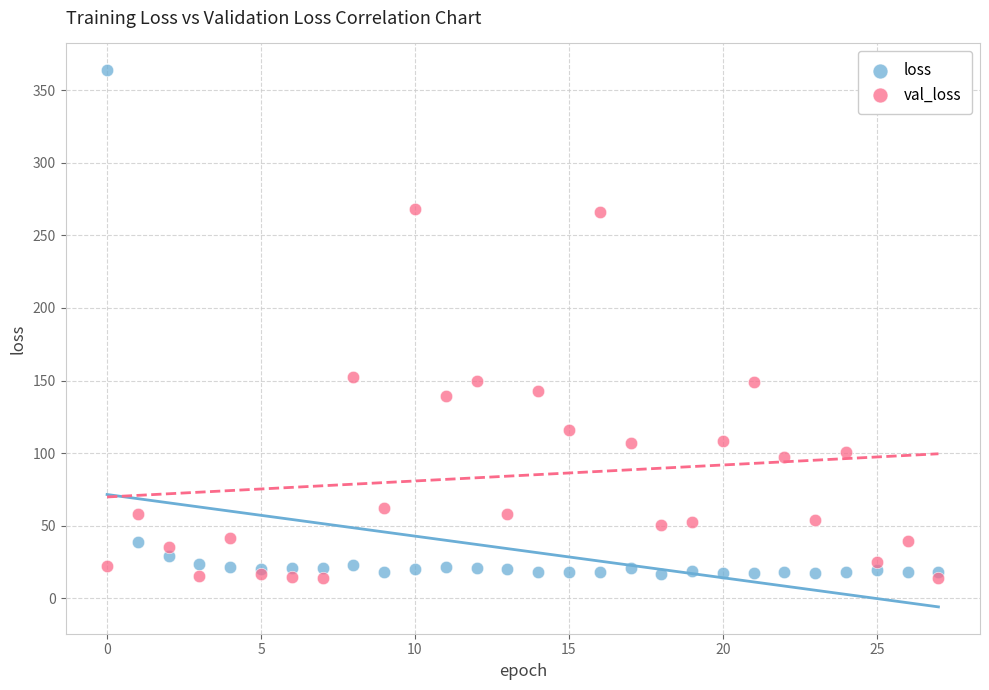

What are all the series names shown in the legend?

loss, val_loss